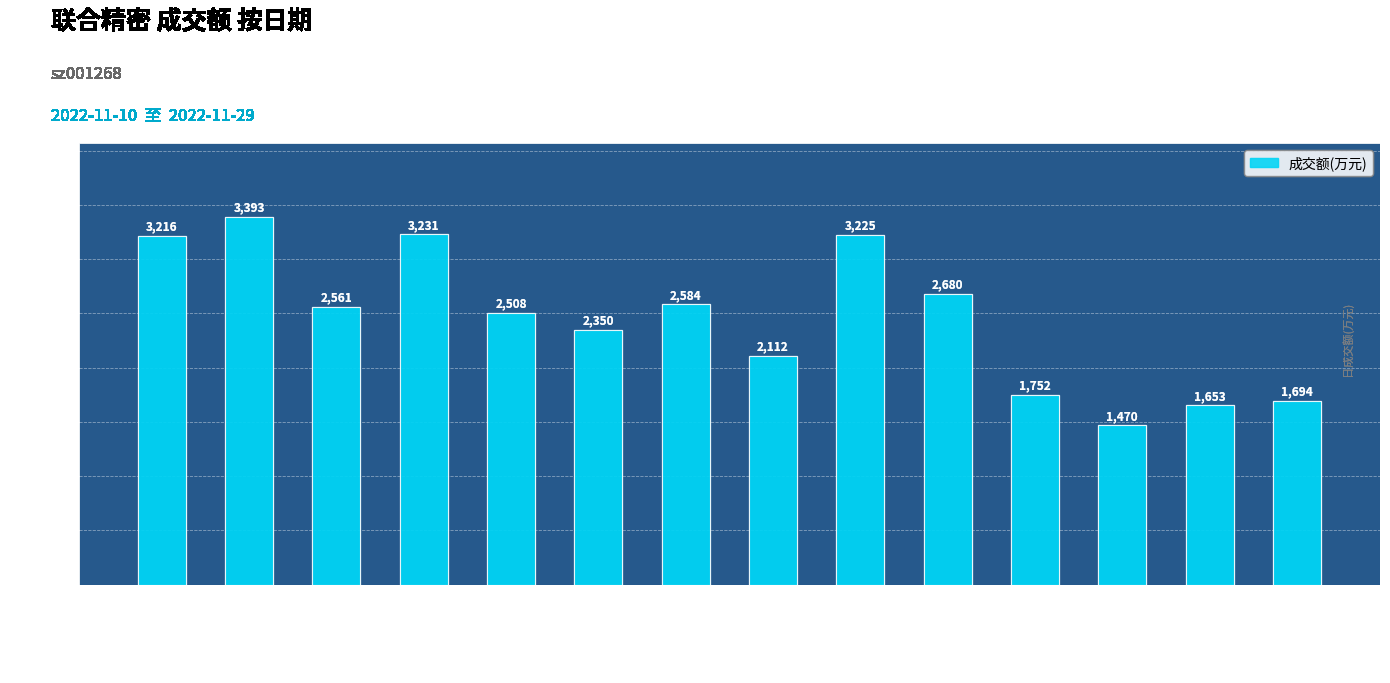

The chart shows a value of 2978 at 2022-11-24. True or false?

False